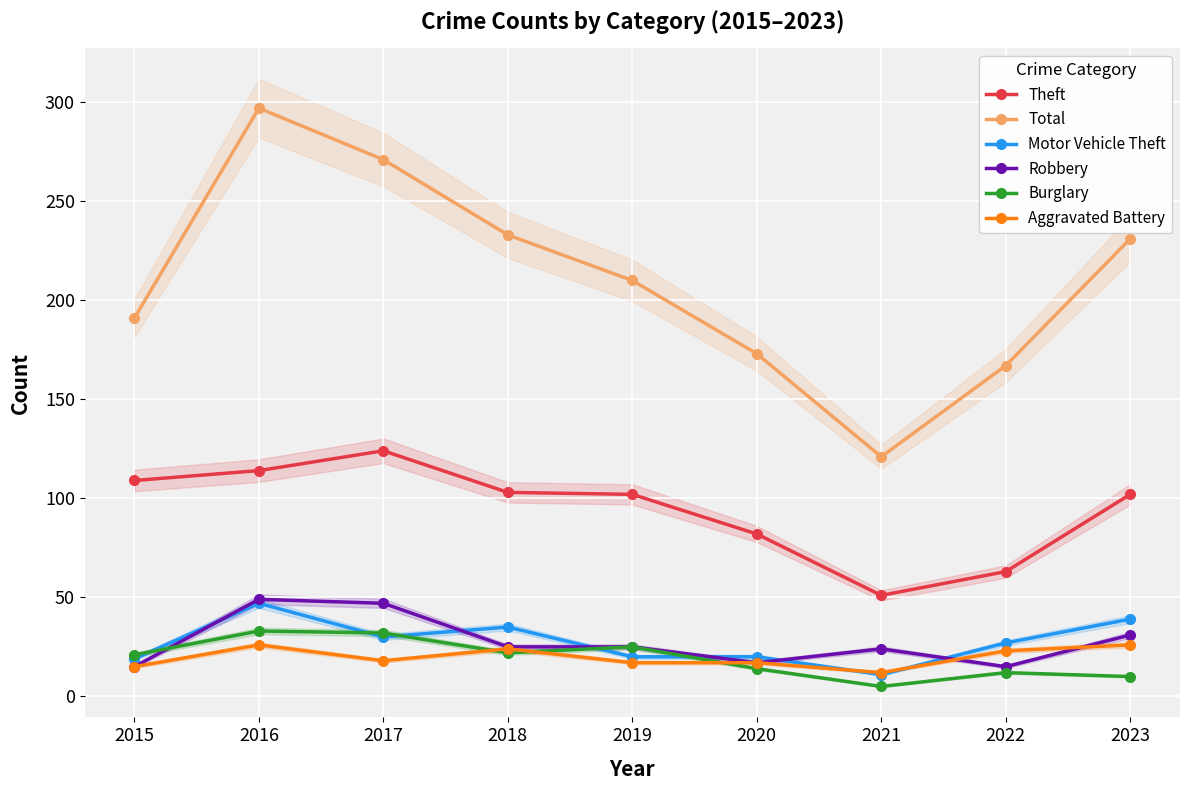

What is the difference between the highest and lowest values at 2019?

193